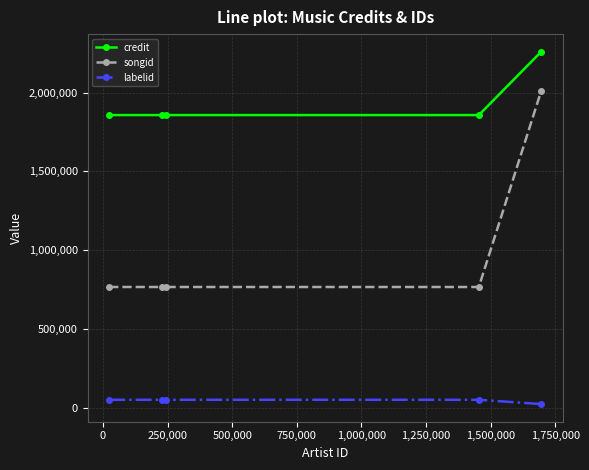

Which series has the largest range (max minus min)?

songid